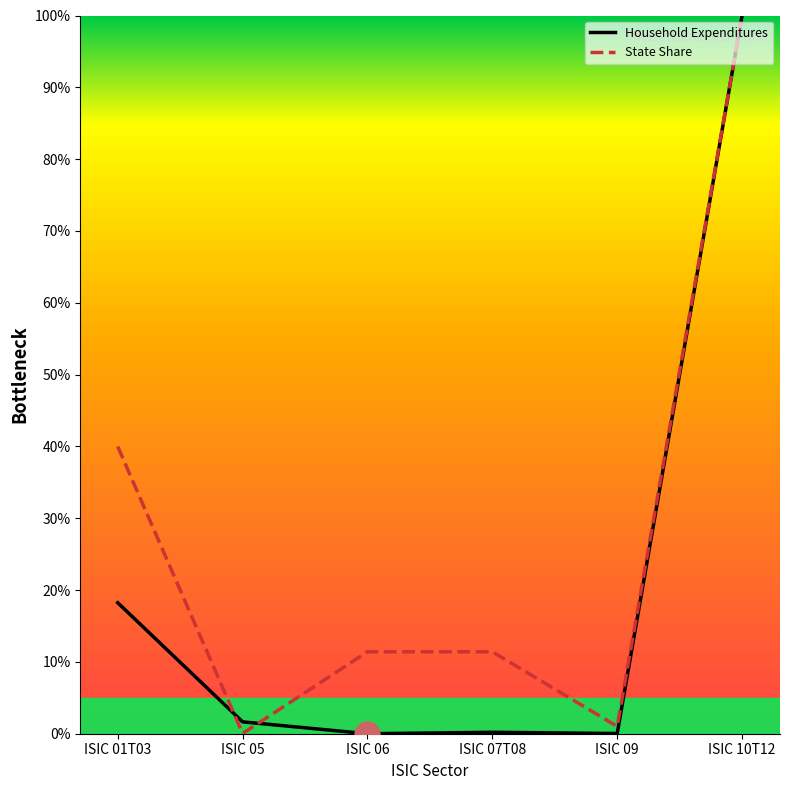

The value of State Share at ISIC 01T03 is 40.0. True or false?

True